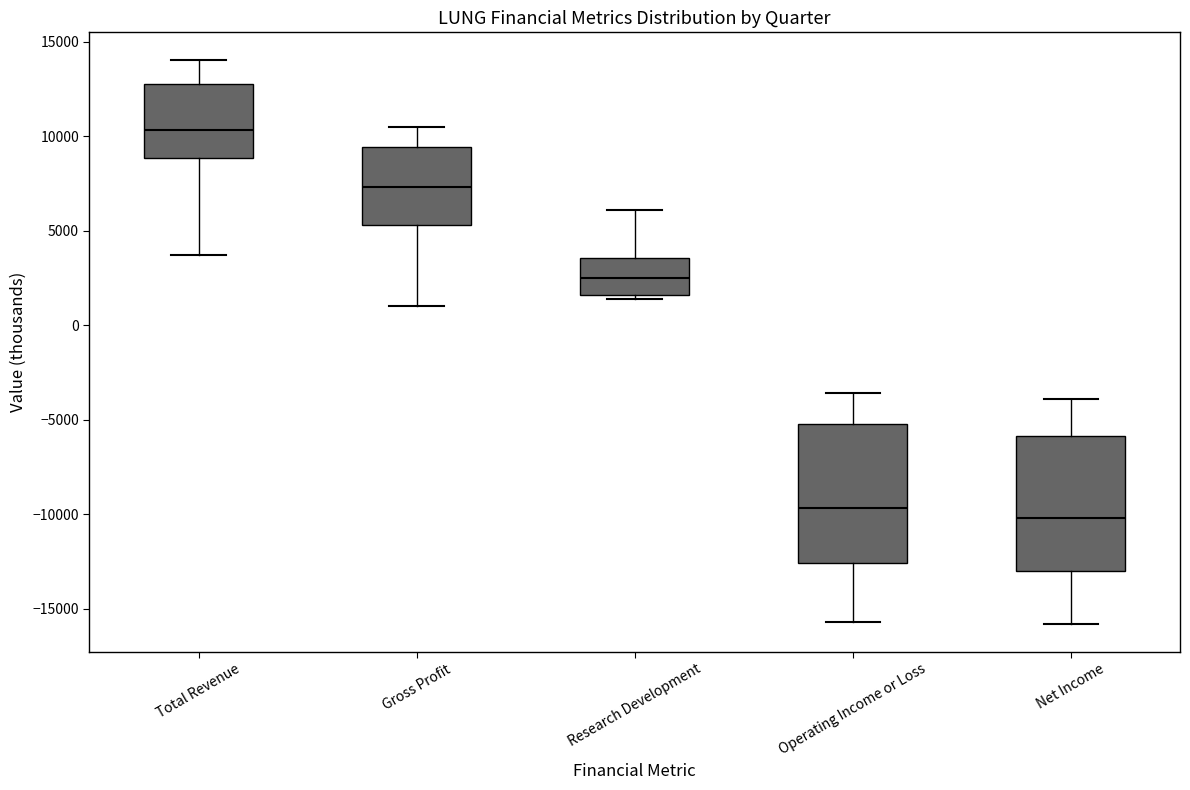

Reading left to right, read every box against the y-axis: the position of its median line, the range the box covers, and the ends of its whiskers. The values are not printed on the chart, so give them approximately, as read against the axis.

Total Revenue: median 10500, box 9000 to 13000, whiskers 3500 to 14000
Gross Profit: median 7500, box 5500 to 9500, whiskers 1000 to 10500
Research Development: median 2500, box 1500 to 3500, whiskers 1500 (just below the box's lower edge) to 6000
Operating Income or Loss: median -9500, box -12500 to -5000, whiskers -15500 to -3500
Net Income: median -10000, box -13000 to -6000, whiskers -16000 to -4000